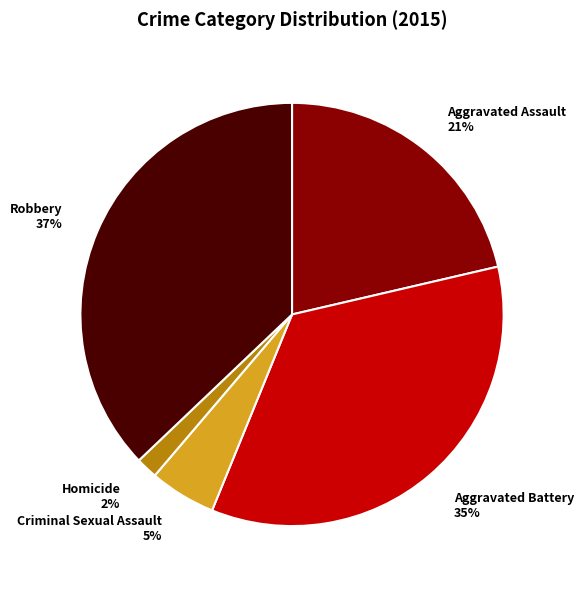

Is the sum of Criminal Sexual Assault and Aggravated Assault greater than half?

No